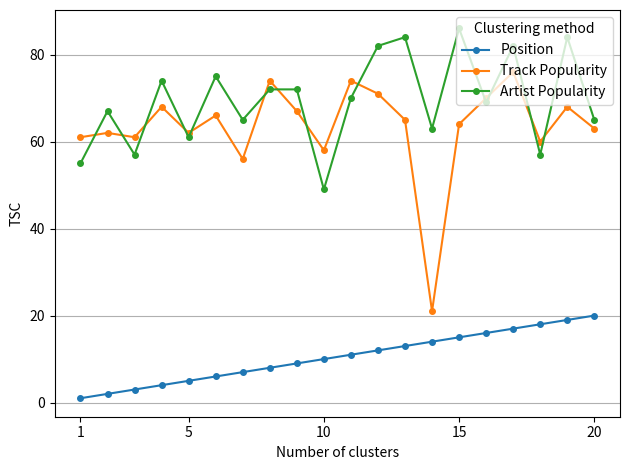

Which series has the largest total across all categories?

Artist Popularity